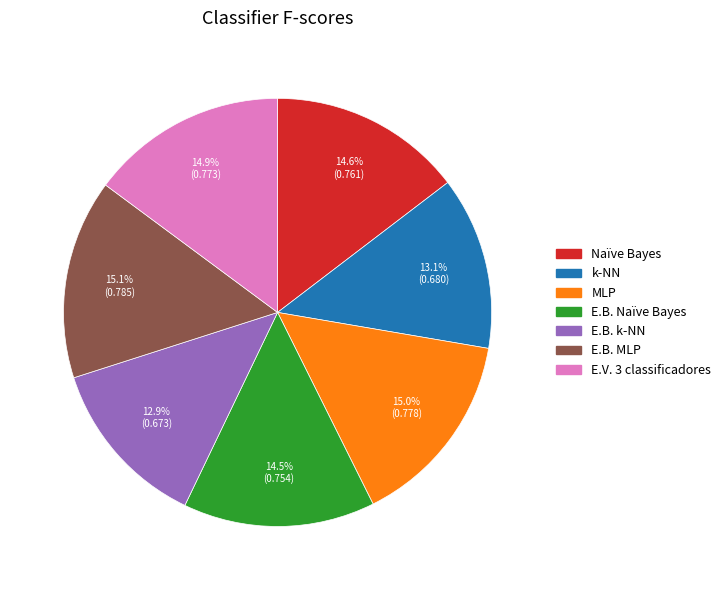

How many segments does this pie chart have?

7